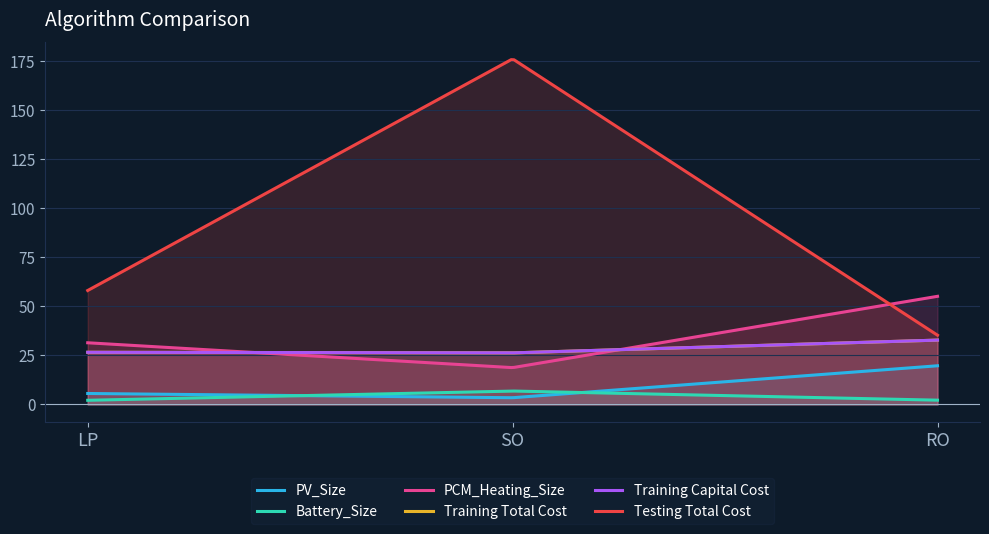

How many lines are shown in the chart?

6